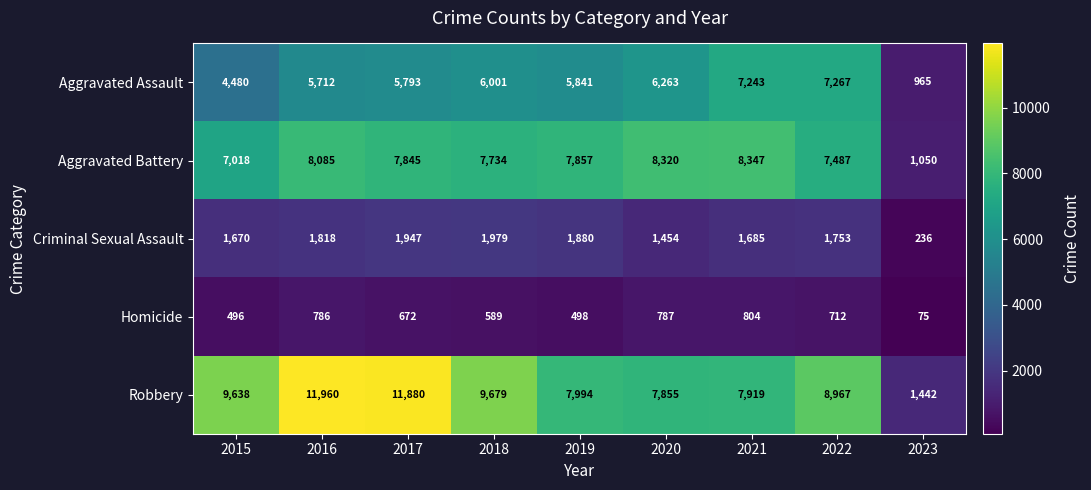

What is the sum of all Robbery values?

77334